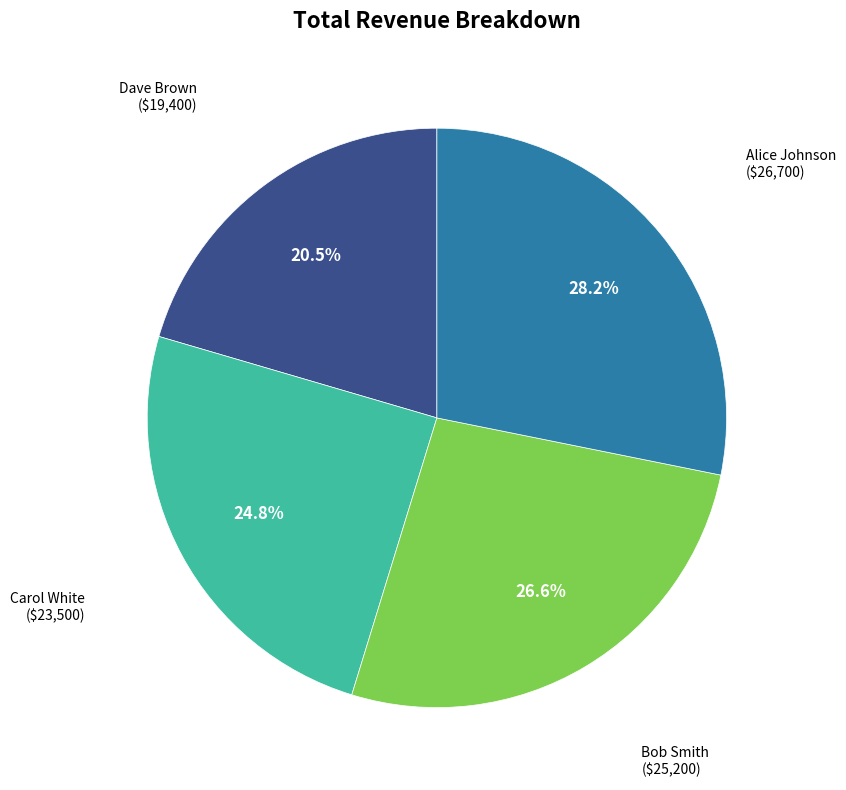

Does any single category account for the majority?

No